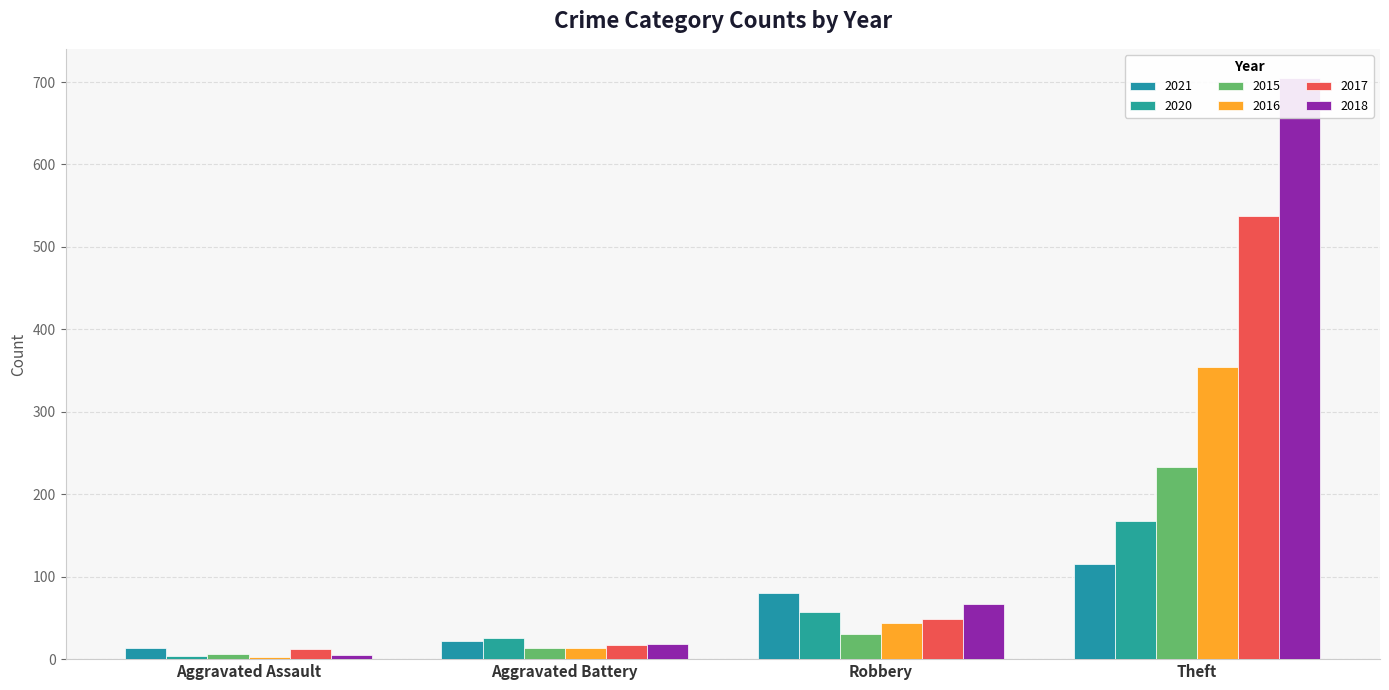

The value of 2017 at Theft is 538. True or false?

True